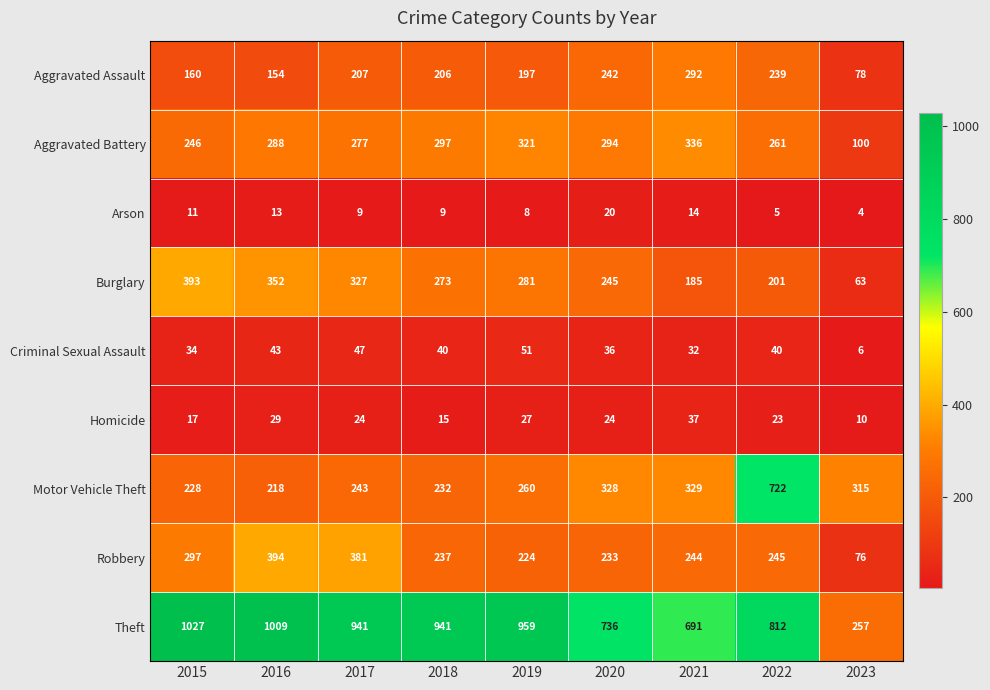

What value does the Criminal Sexual Assault series have at 2019, to the nearest 5?

50